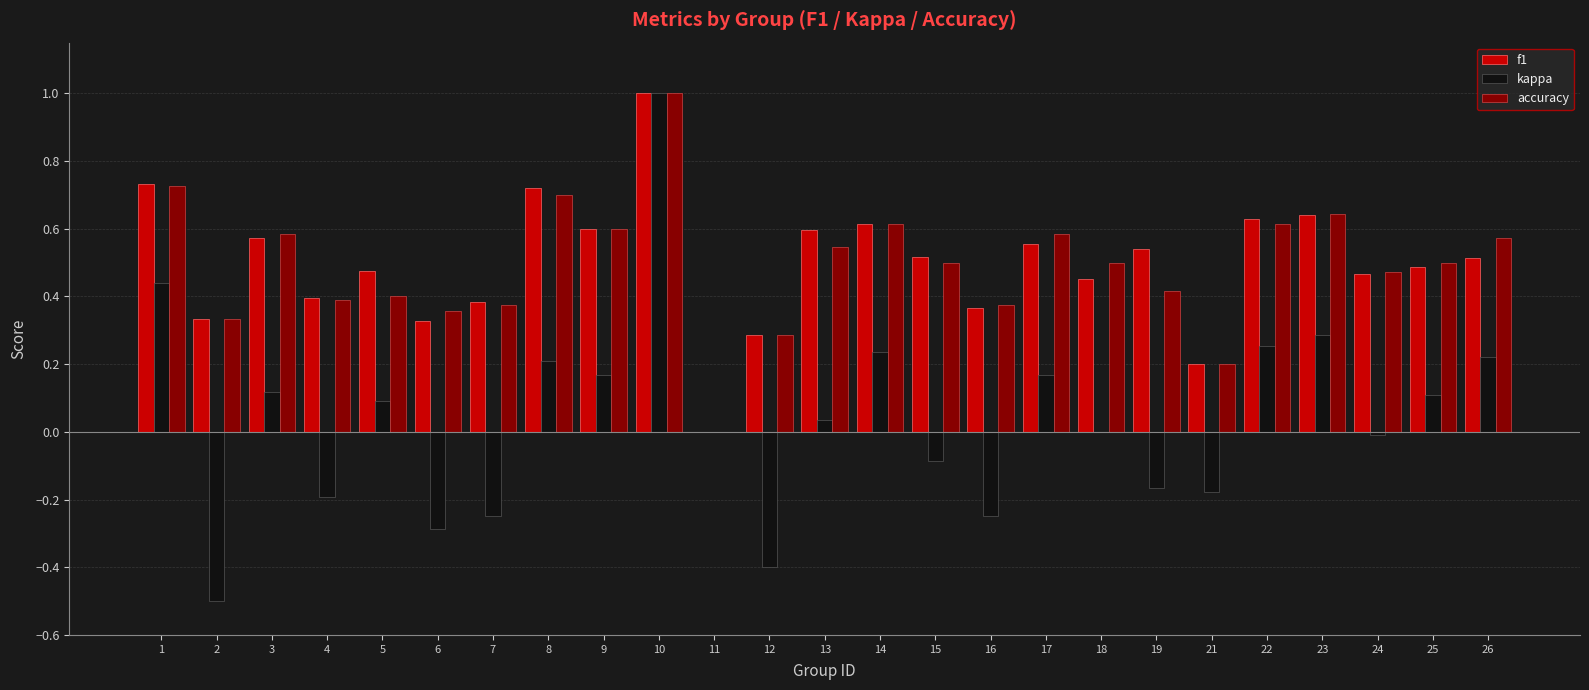

What is the sum of the accuracy values at 2 and 23?

1.0